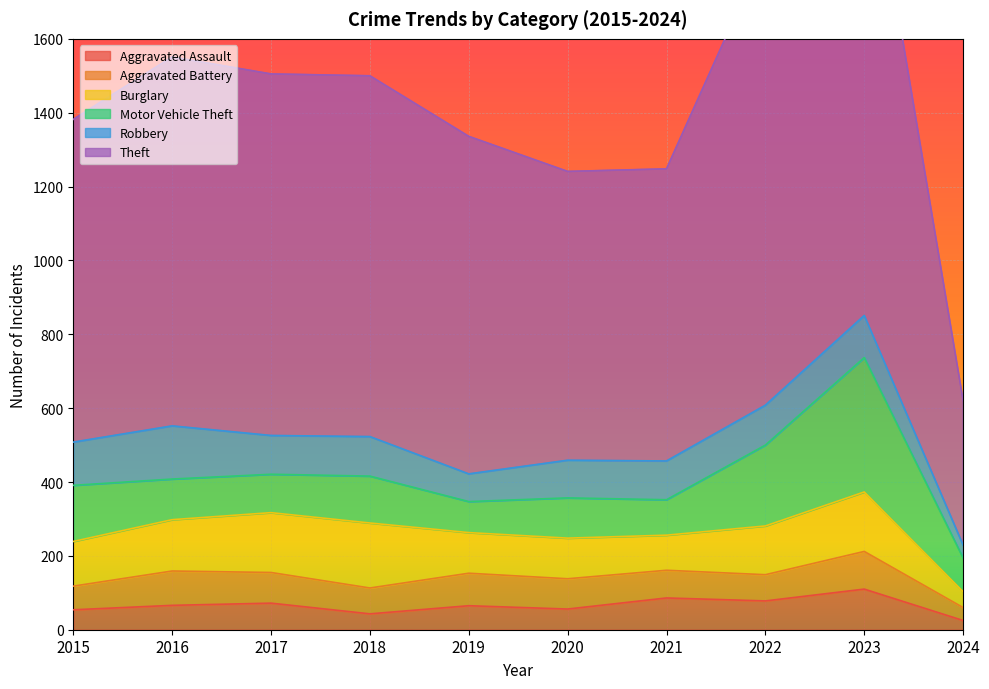

What is the total value across all series at 2019?

1336